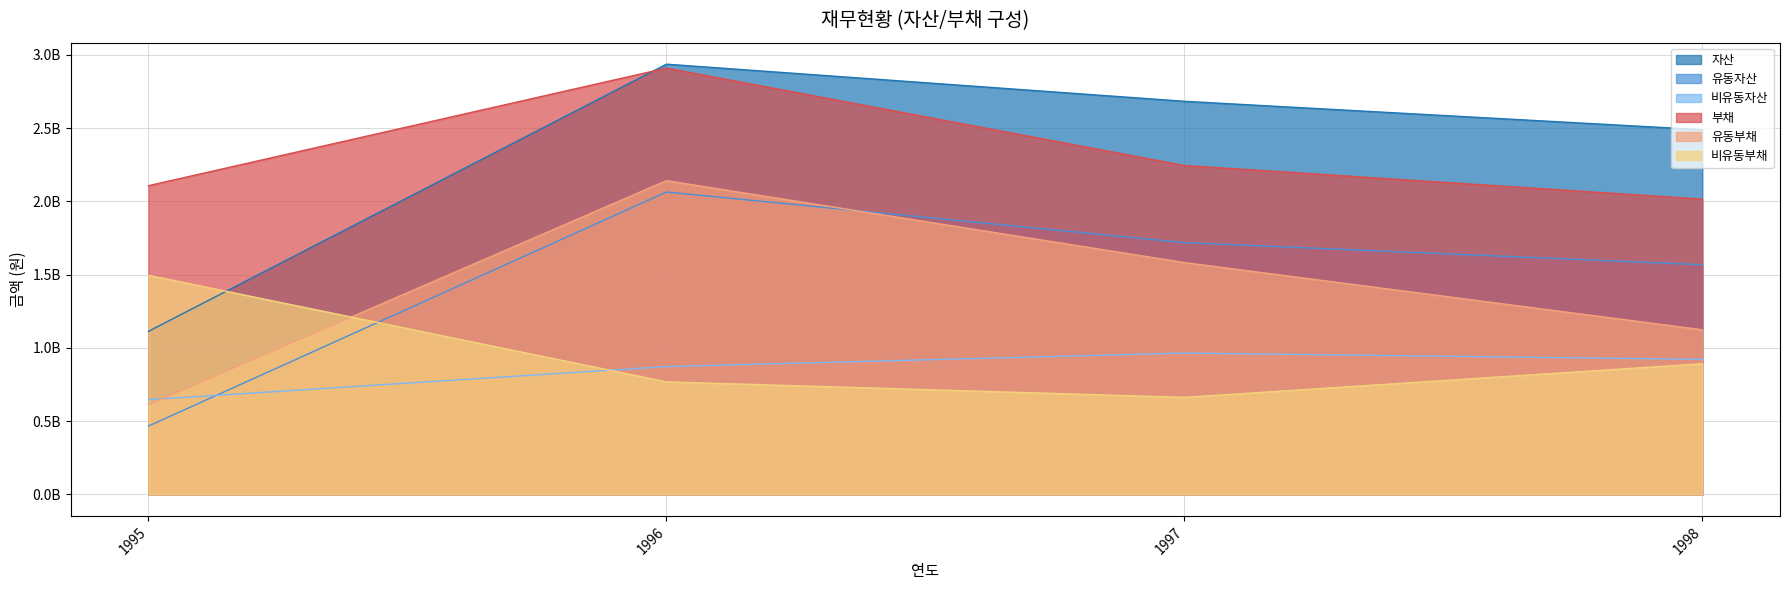

What is the sum of the 비유동부채 values at 1996 and 1997?

1430435584